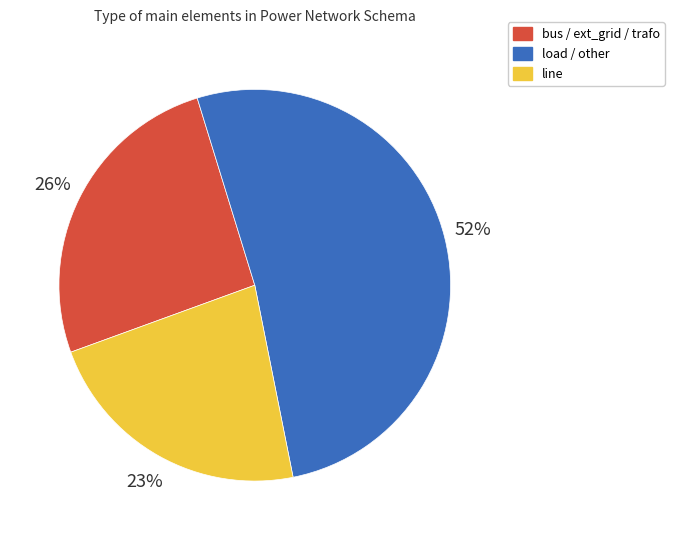

To the nearest percent, what percentage of the pie is line?

23%